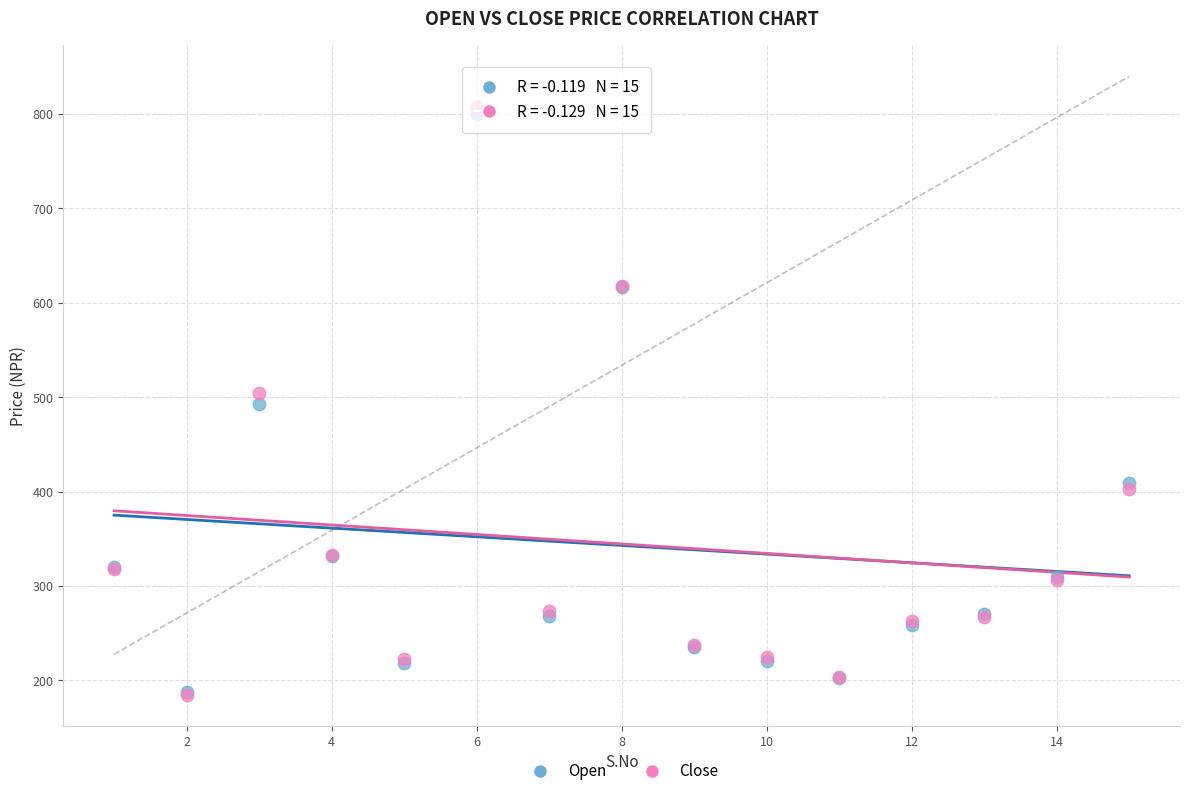

Which series has the largest Y range (max minus min)?

Close